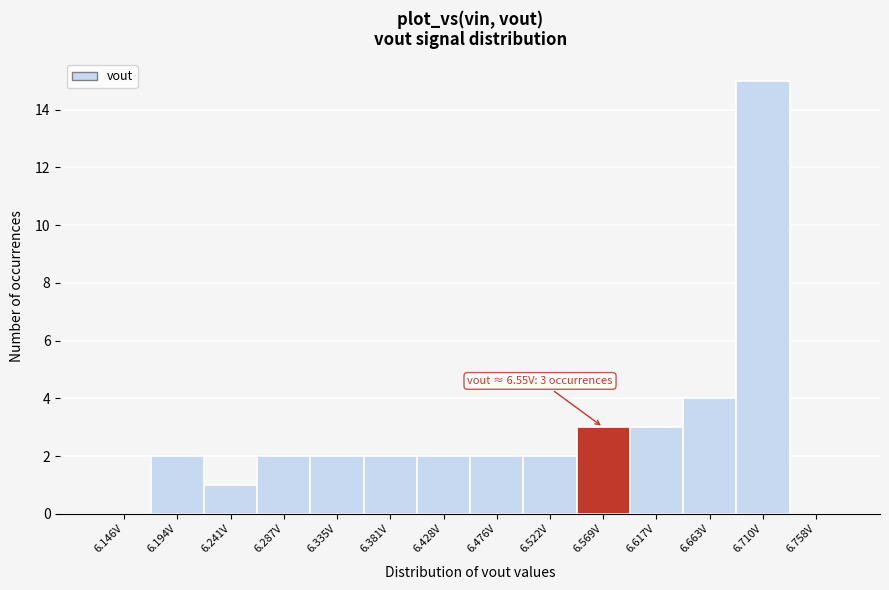

Which range on the x-axis has the tallest bar?

6.687 to 6.734